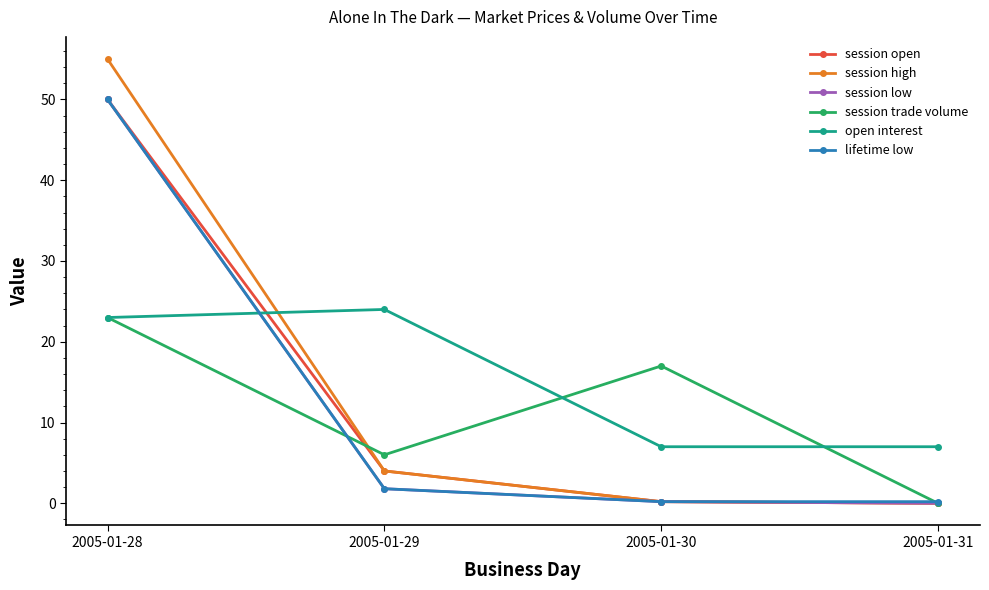

What is the total value across all series at 2005-01-28?

251.0